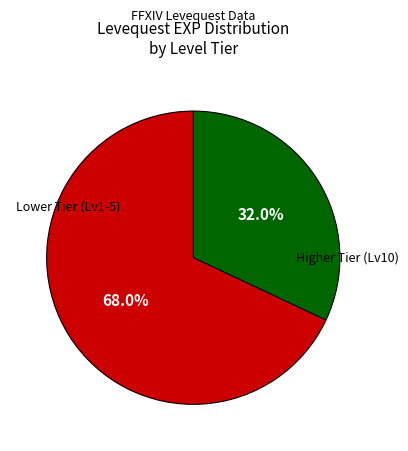

How many slices are in this pie chart?

2